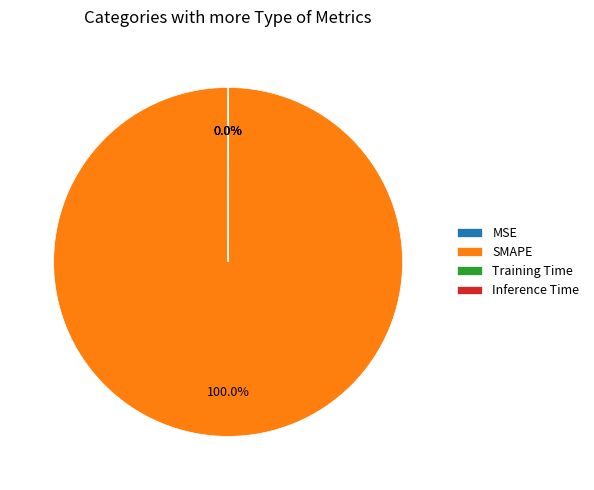

Which slice is the smallest?

MSE